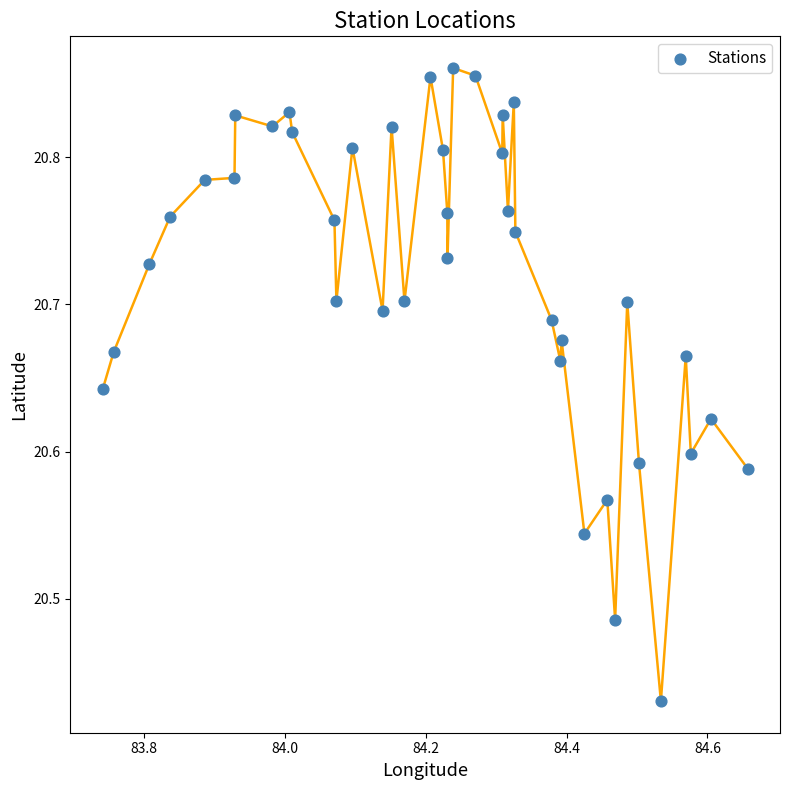

What is the range of X values (max minus min)?

0.9